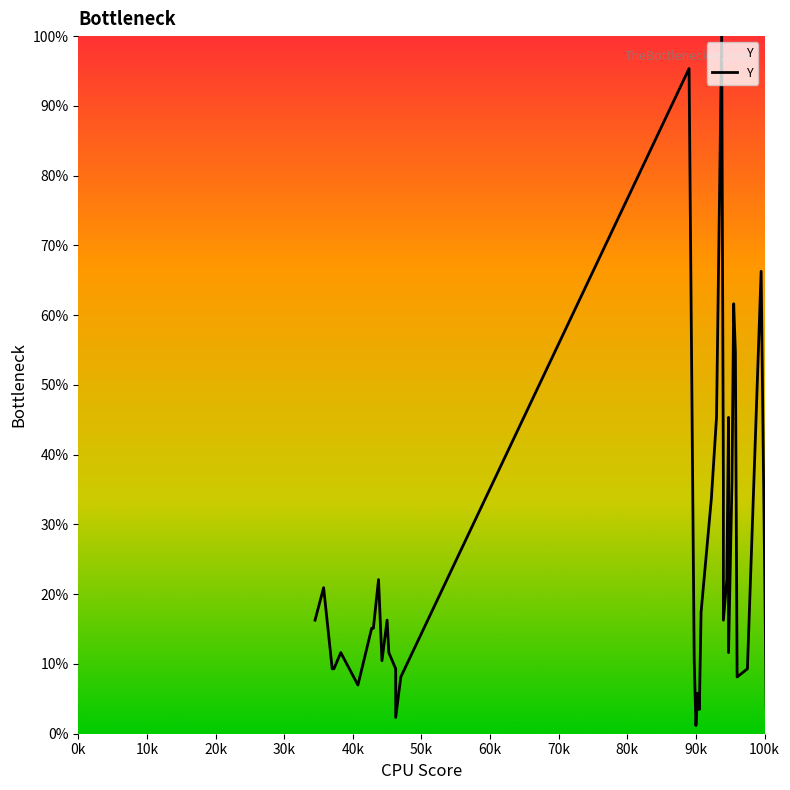

What is the difference between the maximum and minimum values?

98.8